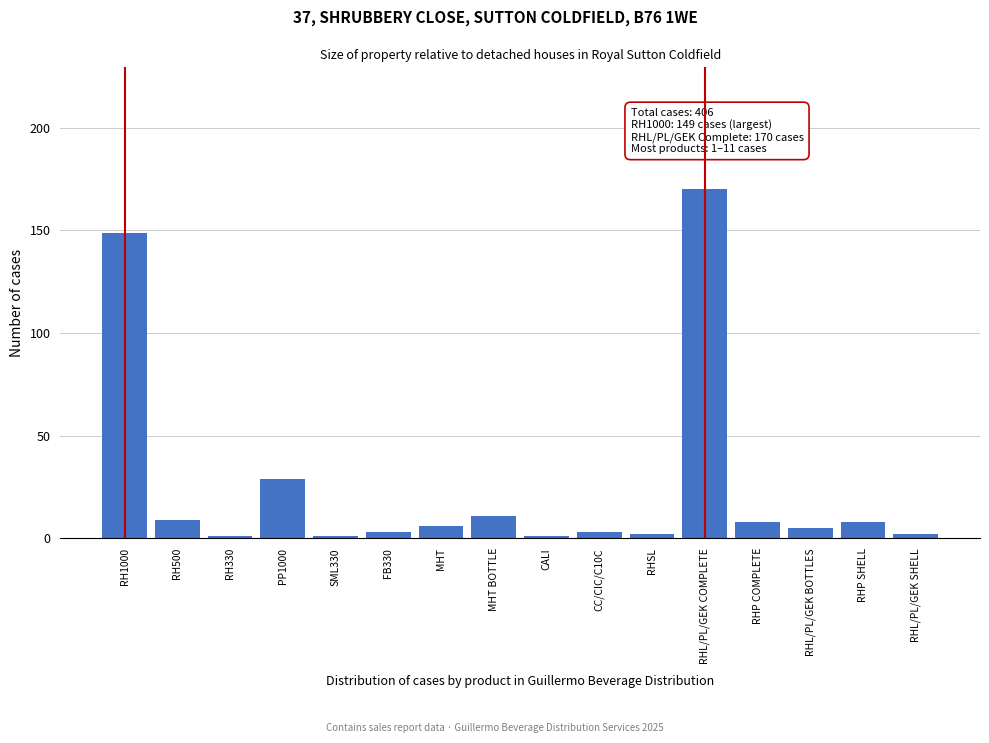

Reading right to left, transcribe all the data shown in this chart.

2	8	5	8	170	2	3	1	11	6	3	1	29	1	9	149